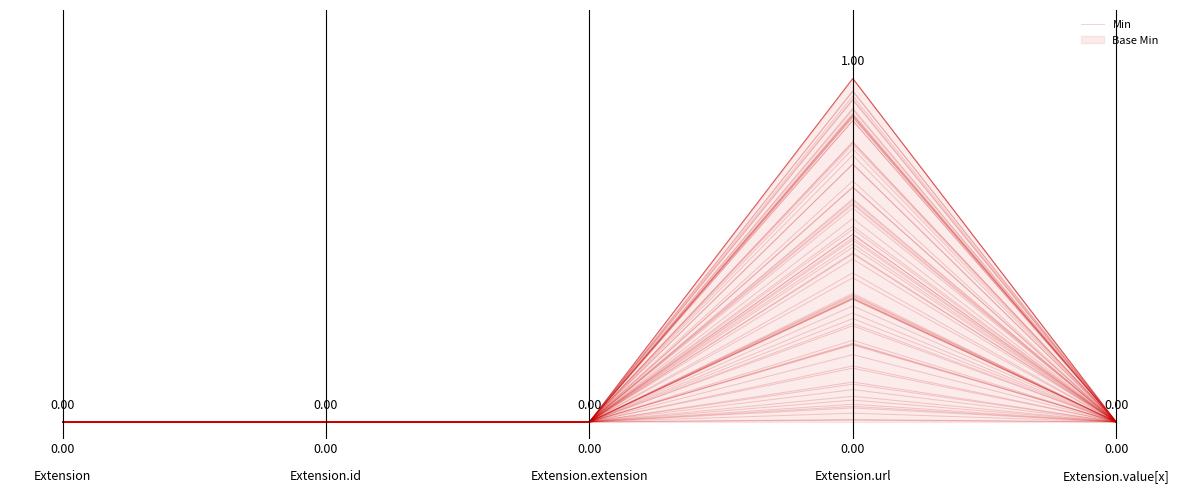

The value at 0.2 is 1. True or false?

False